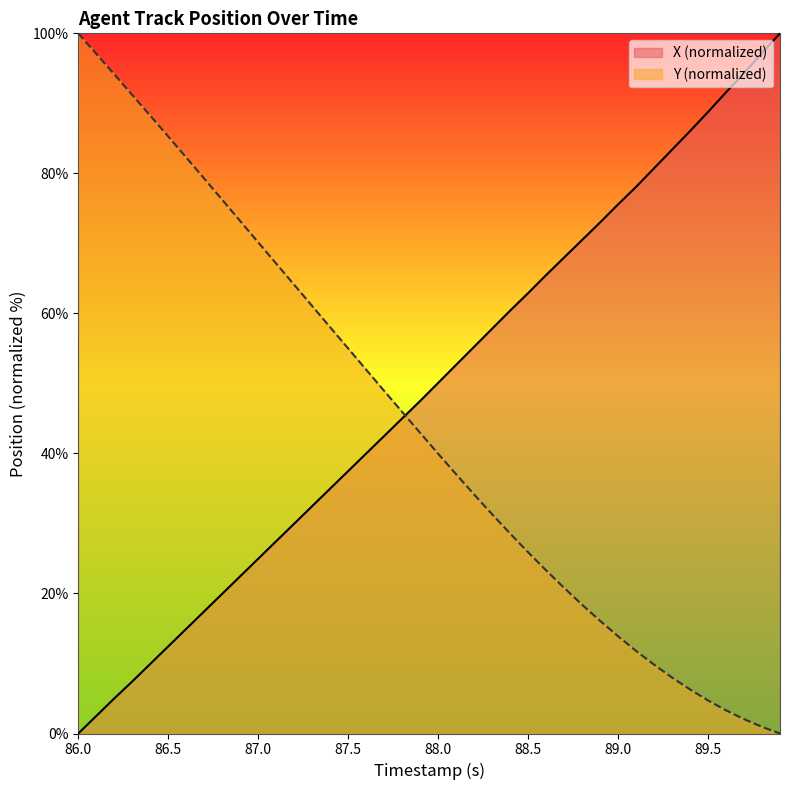

At how many categories does at least one series exceed 10?

40